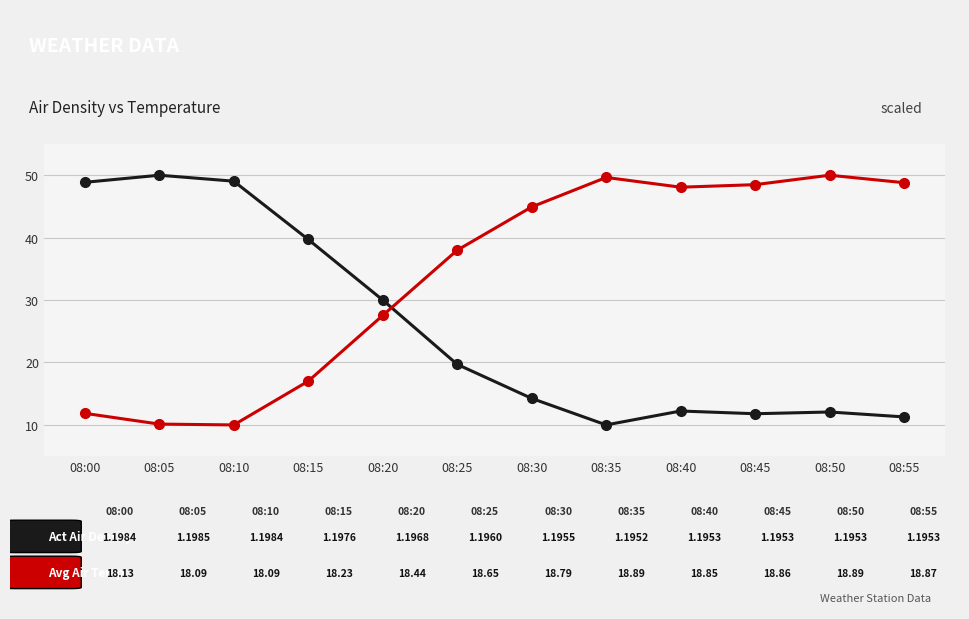

What is the total value across all series at 08:50?

62.1